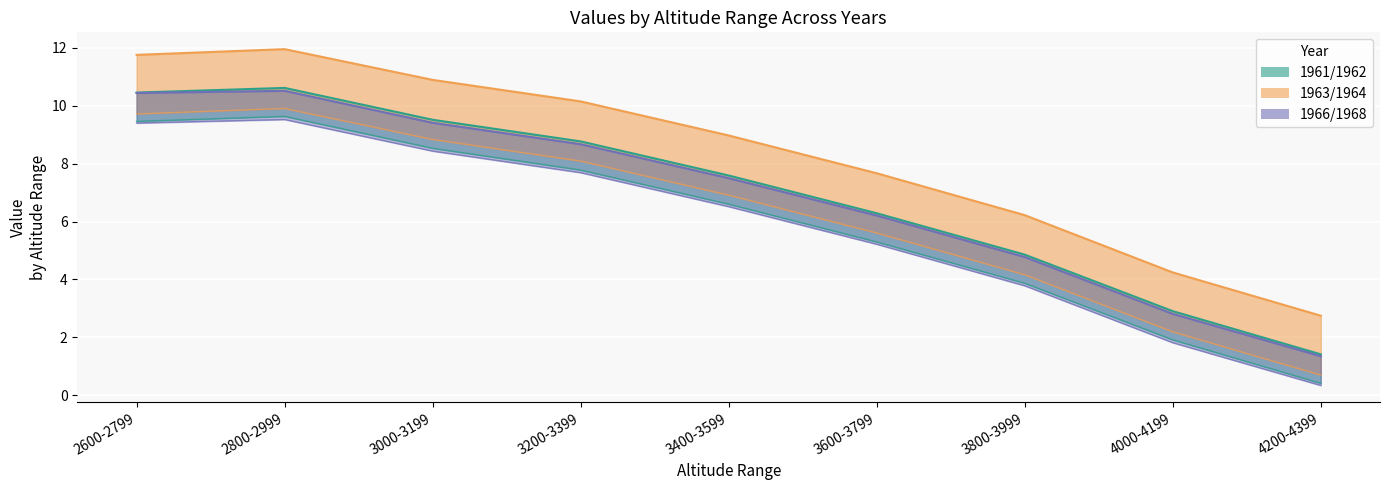

What is the minimum value for 1966?

1.3